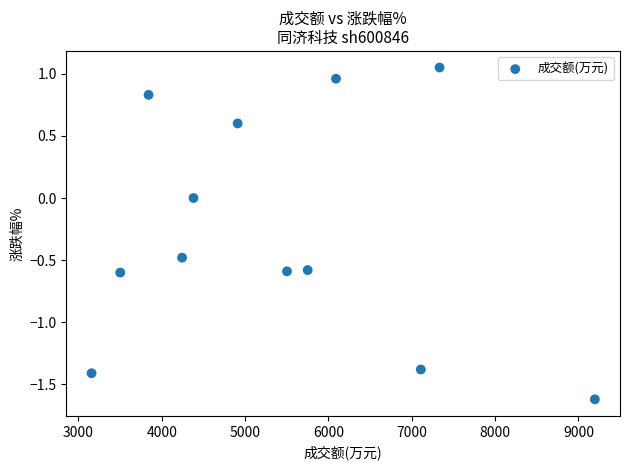

What is the range of X values (max minus min)?

6039.0